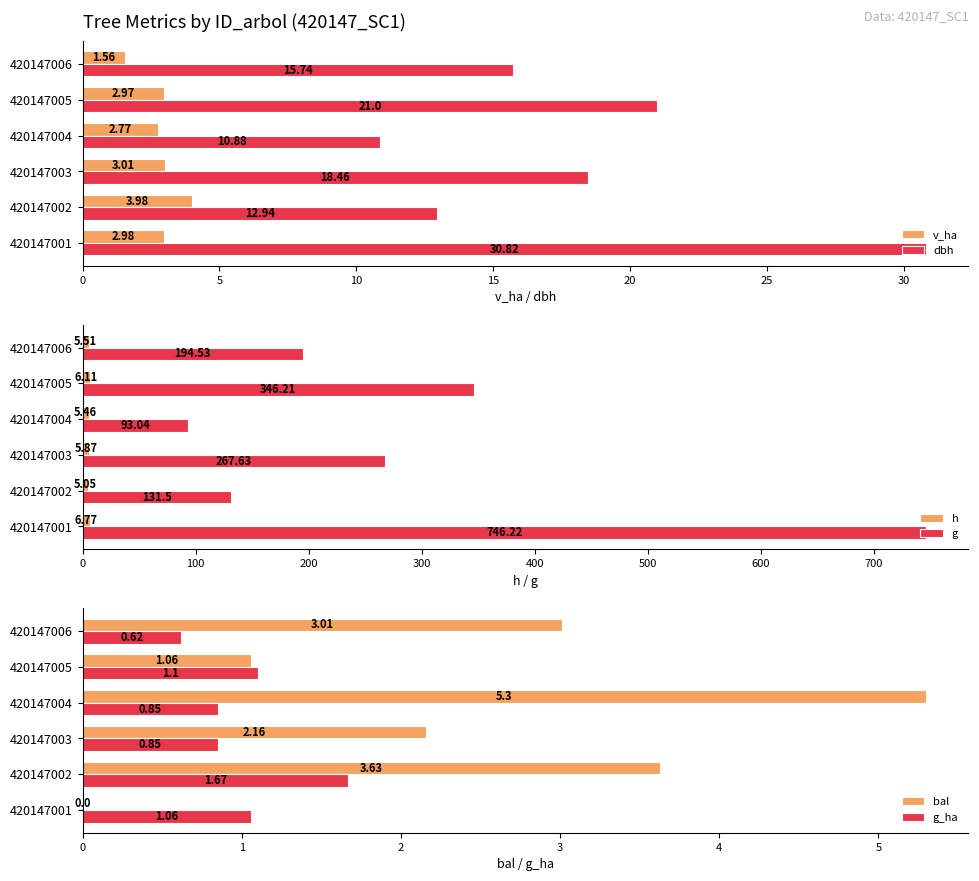

Rank the categories by dbh value from highest to lowest.

420147001, 420147005, 420147003, 420147006, 420147002, 420147004